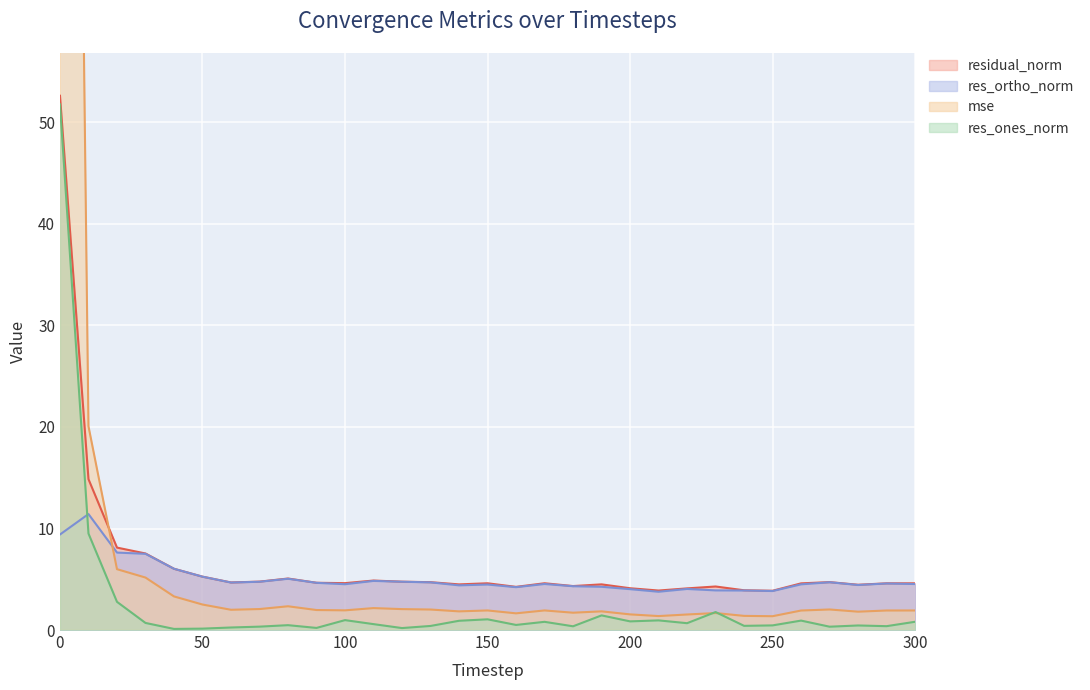

Does the chart display data point markers on the line(s)?

No